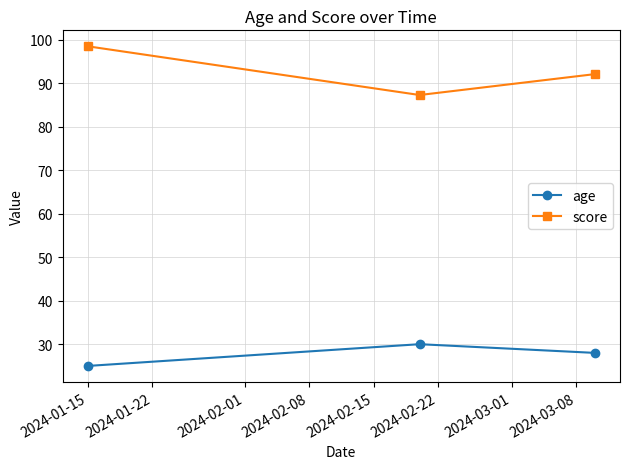

Which series has the largest total across all categories?

score